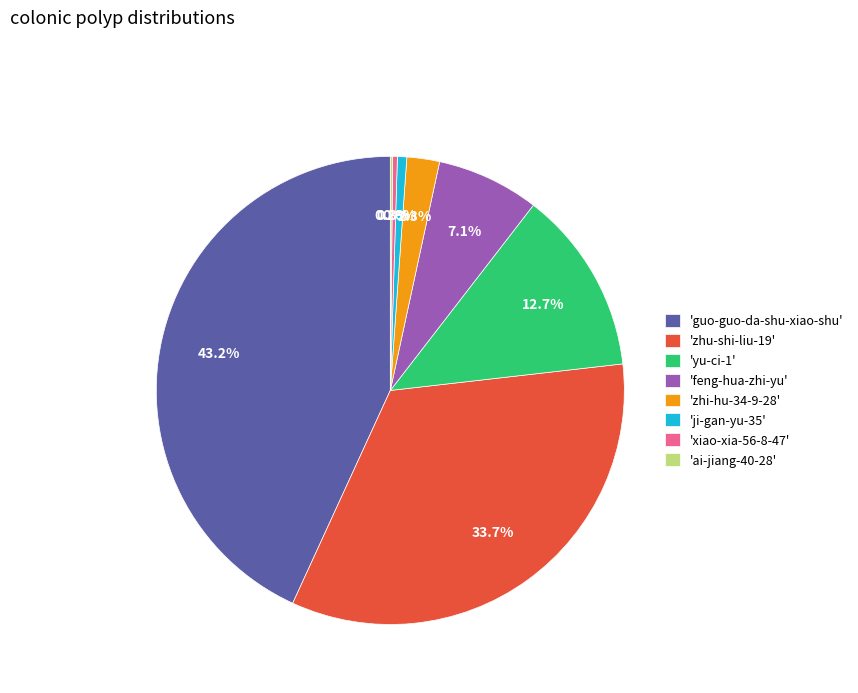

Is there a majority slice in this chart?

No